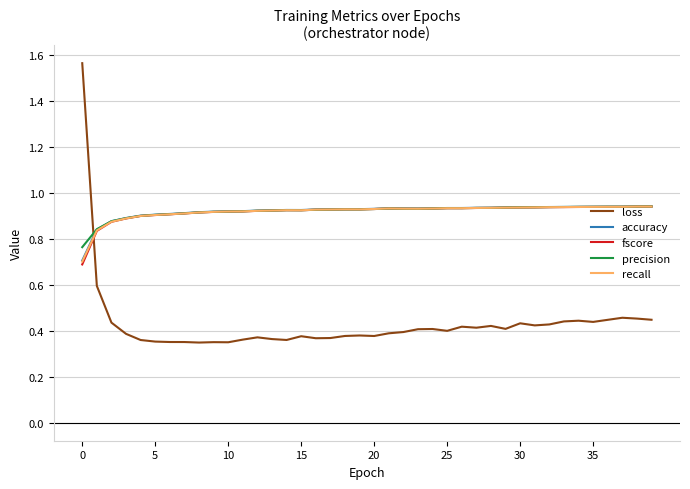

True or false: loss and precision intersect in this chart.

True